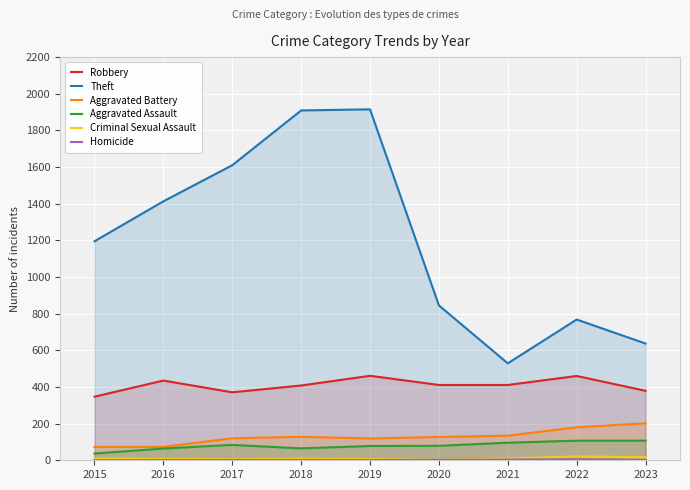

True or false: Homicide and Aggravated Assault intersect in this chart.

False